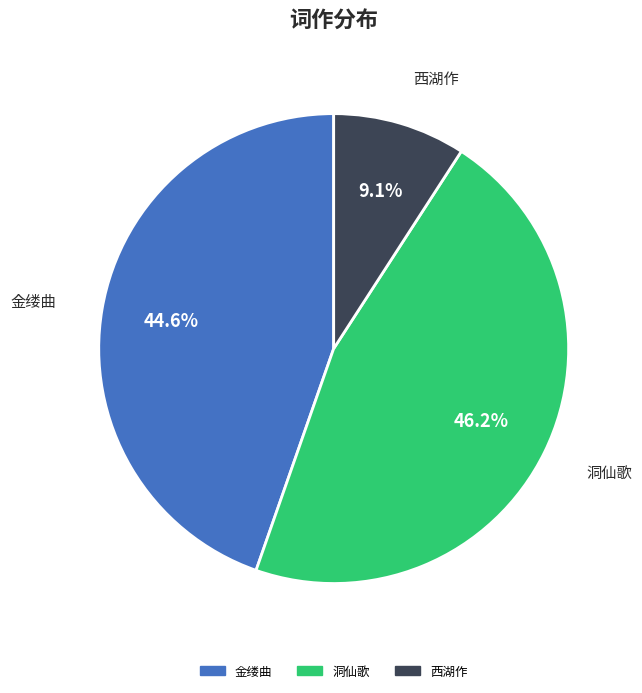

What is the ratio of the value at 洞仙歌 to the value at 西湖作?

5.1